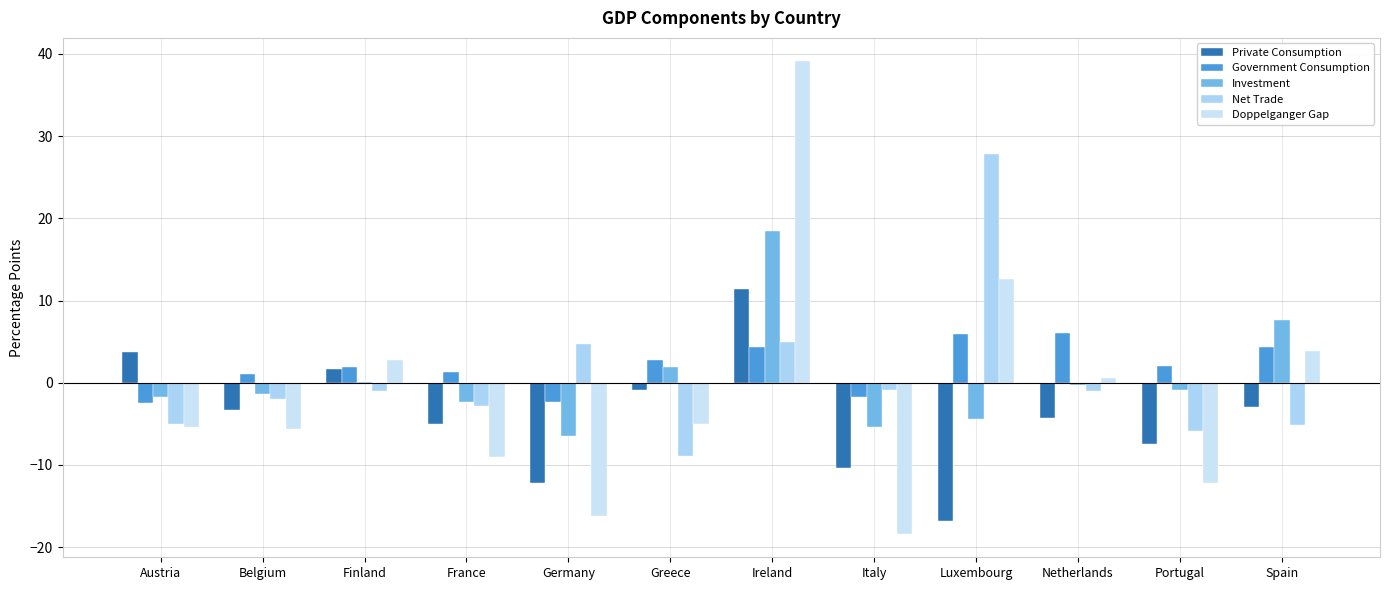

What is the average value of the Government Consumption series?

1.9